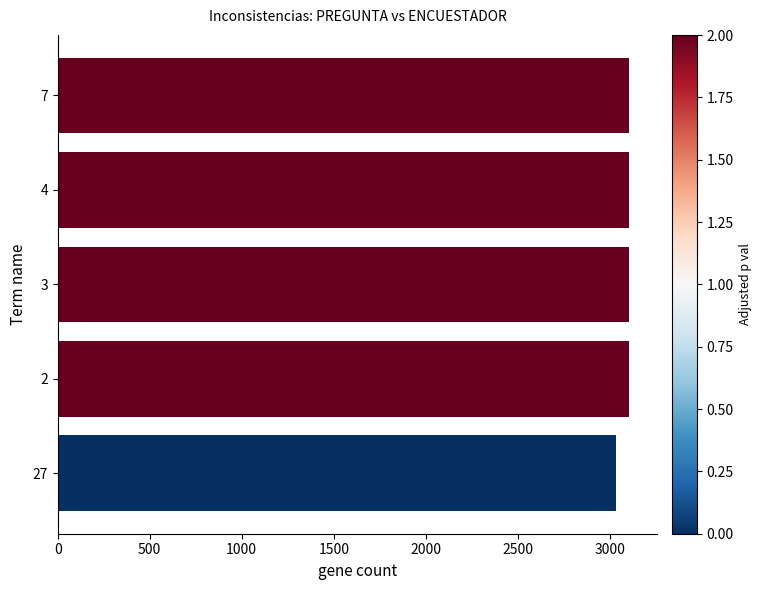

What is the difference between the values at 27 and 7?

70